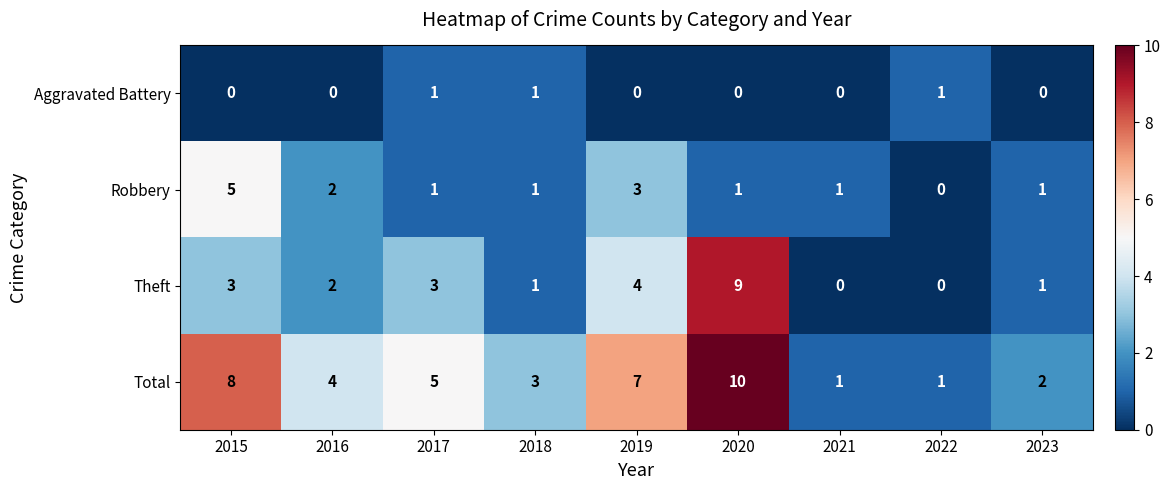

Rank the series by their maximum value, from lowest to highest.

Aggravated Battery, Robbery, Theft, Total